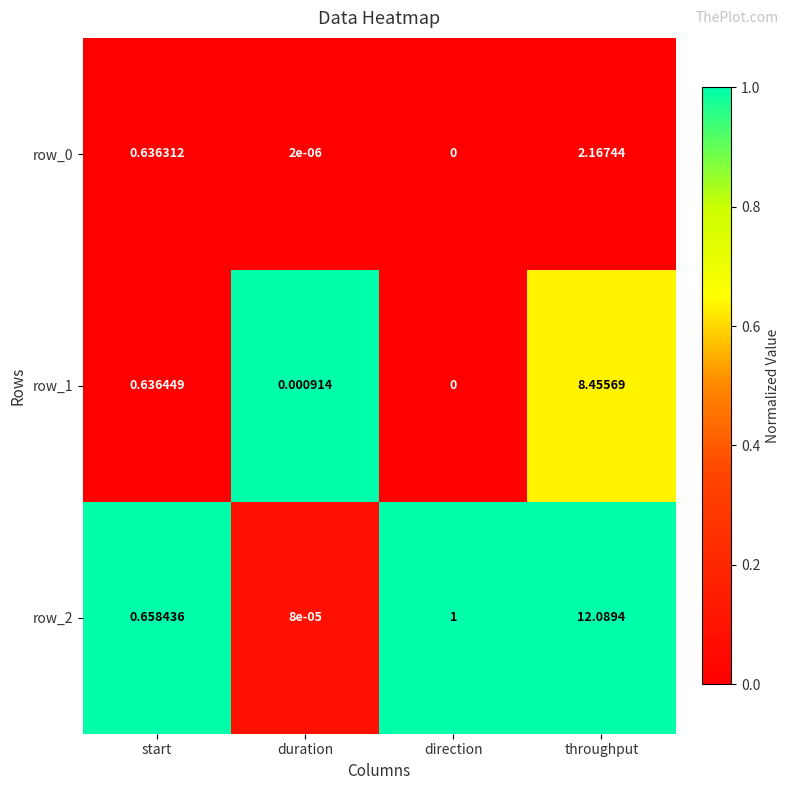

Which label corresponds to the smallest value in the chart?

direction